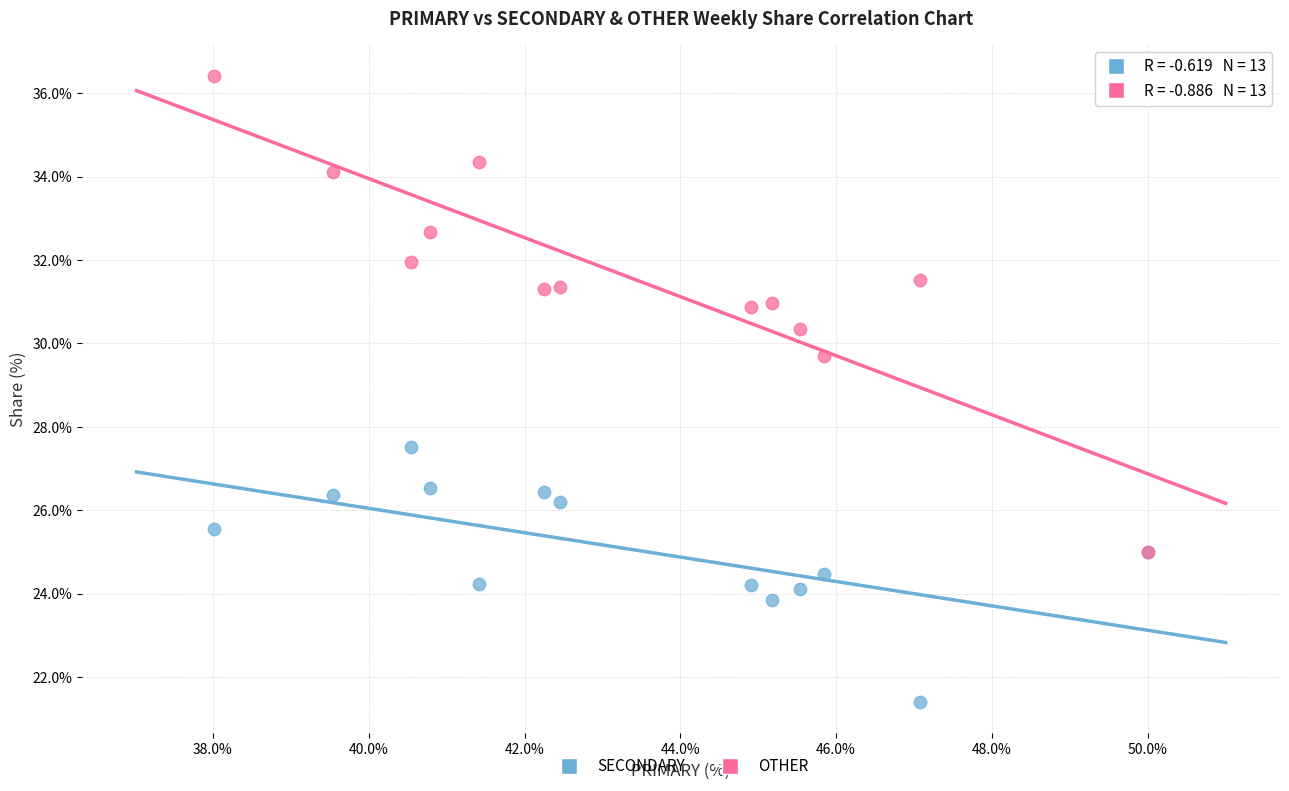

Which series contains the highest Y value?

OTHER